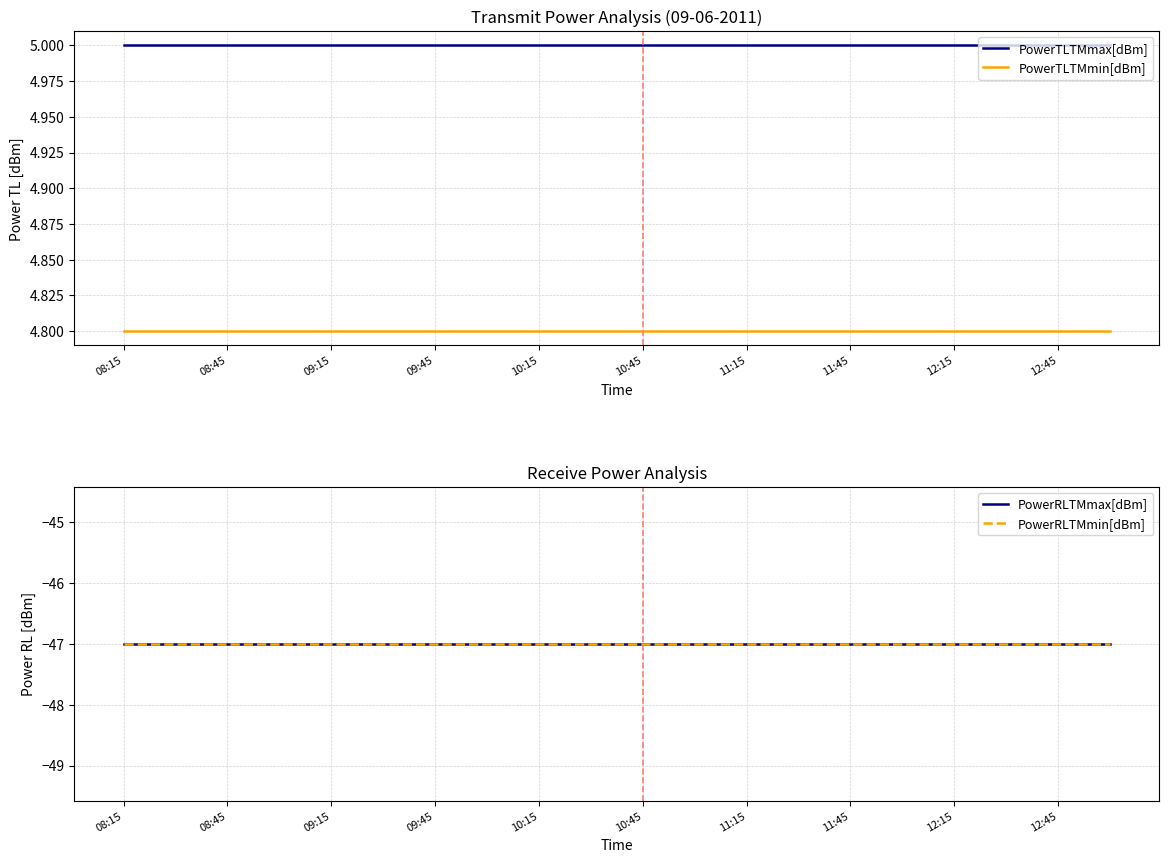

Count the number of data series in this chart.

4